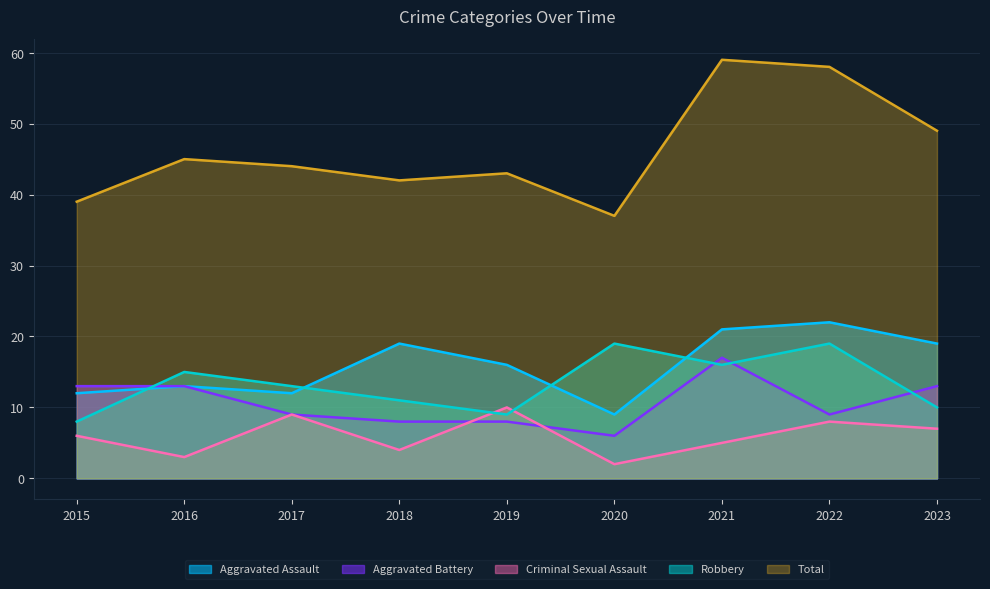

Which series changed the most between 2020 and 2023?

Total